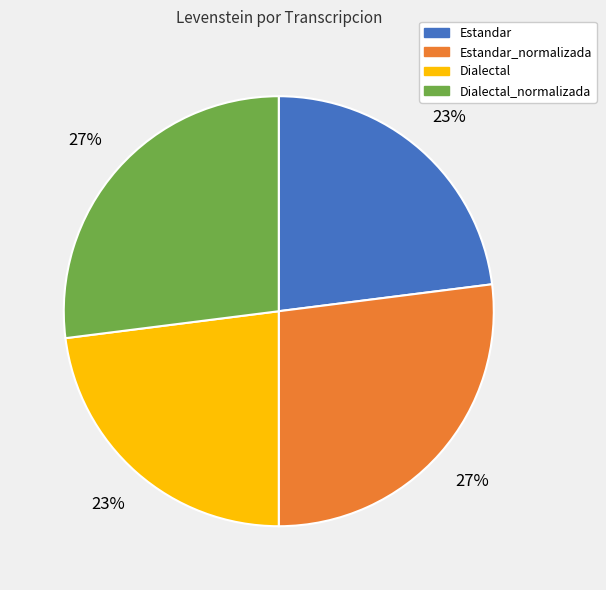

To the nearest percent, what is the difference between the largest and smallest slice percentages?

4%